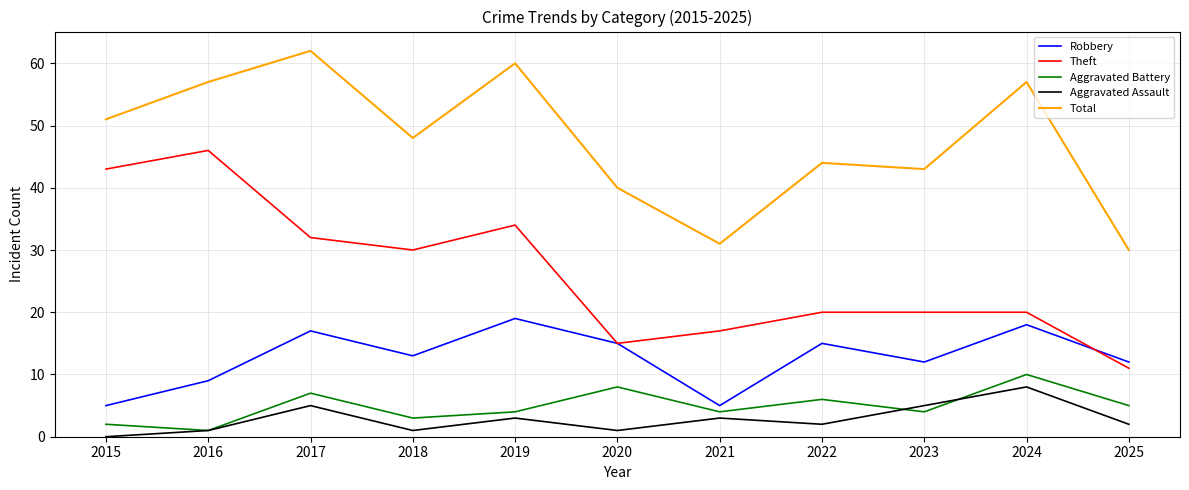

What is the difference between the Aggravated Assault values at 2018 and 2015?

1